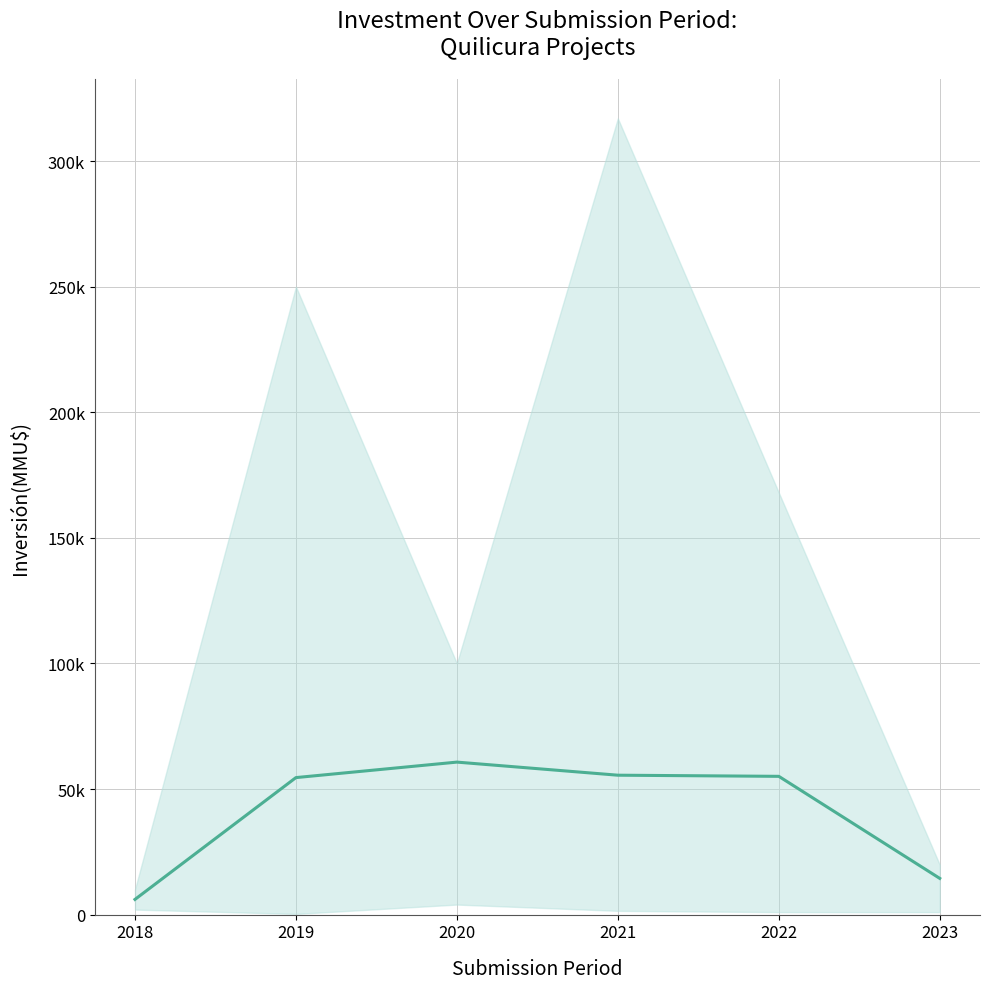

What is the ratio of the value at 2020 to the value at 2021?

1.1